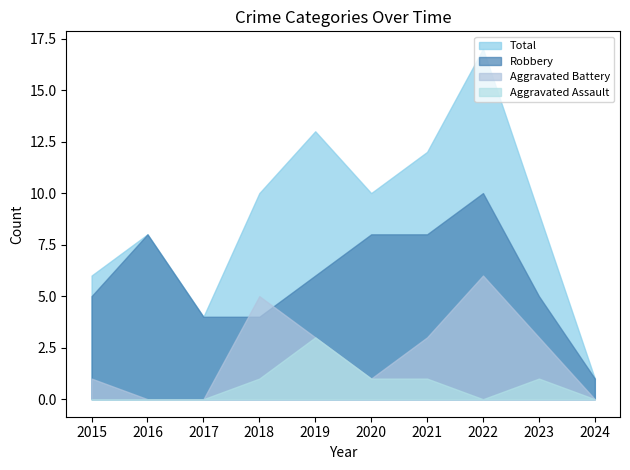

Is it true that Total equals 3 at 2023?

False